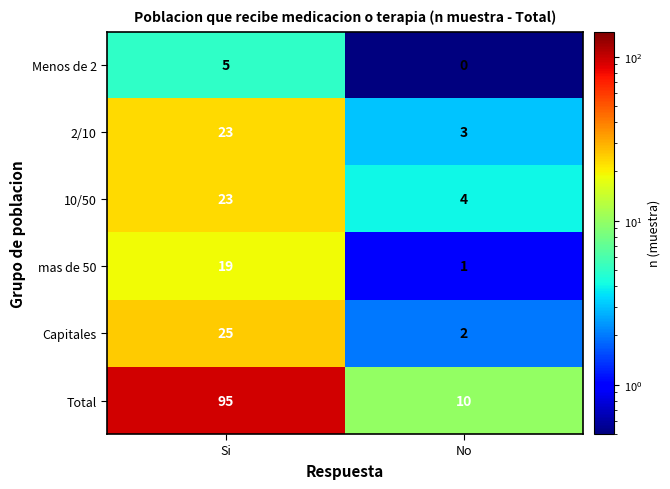

What is the difference between the Menos de 2 values at No and Si?

5